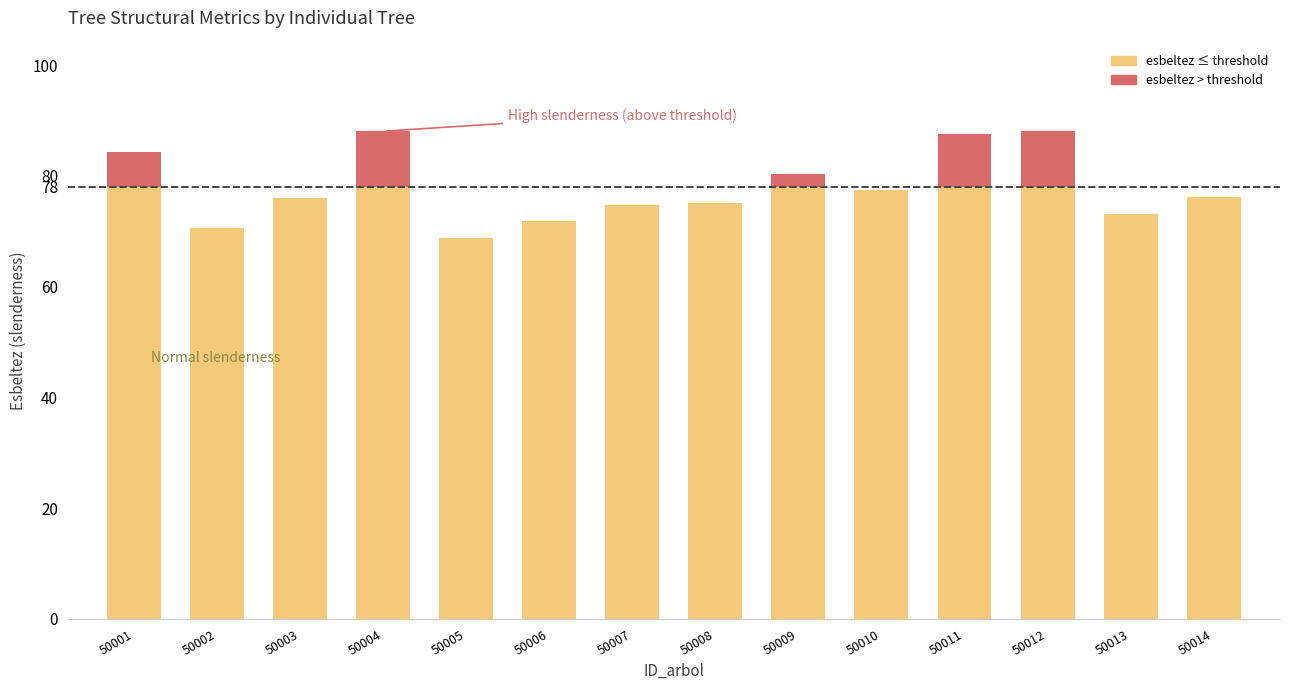

What is the total value across all series at 50002?

70.7